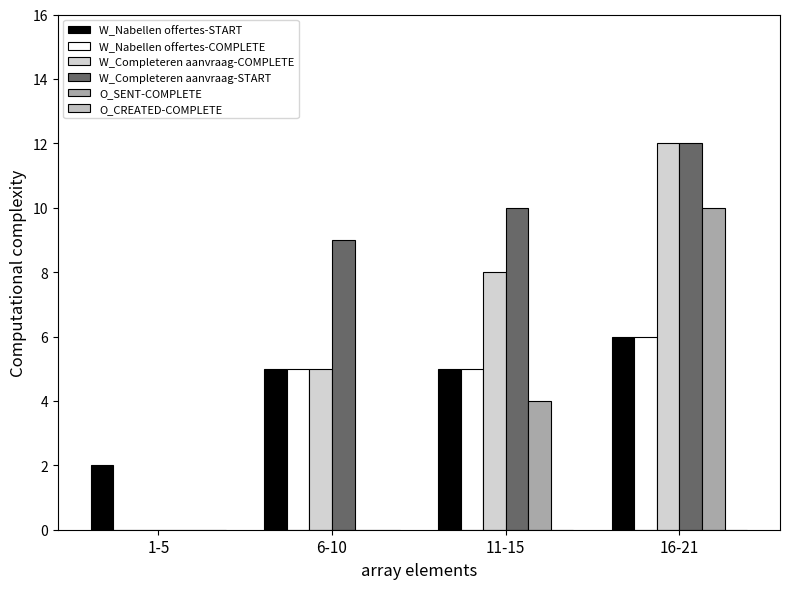

How many distinct data groups are displayed?

5